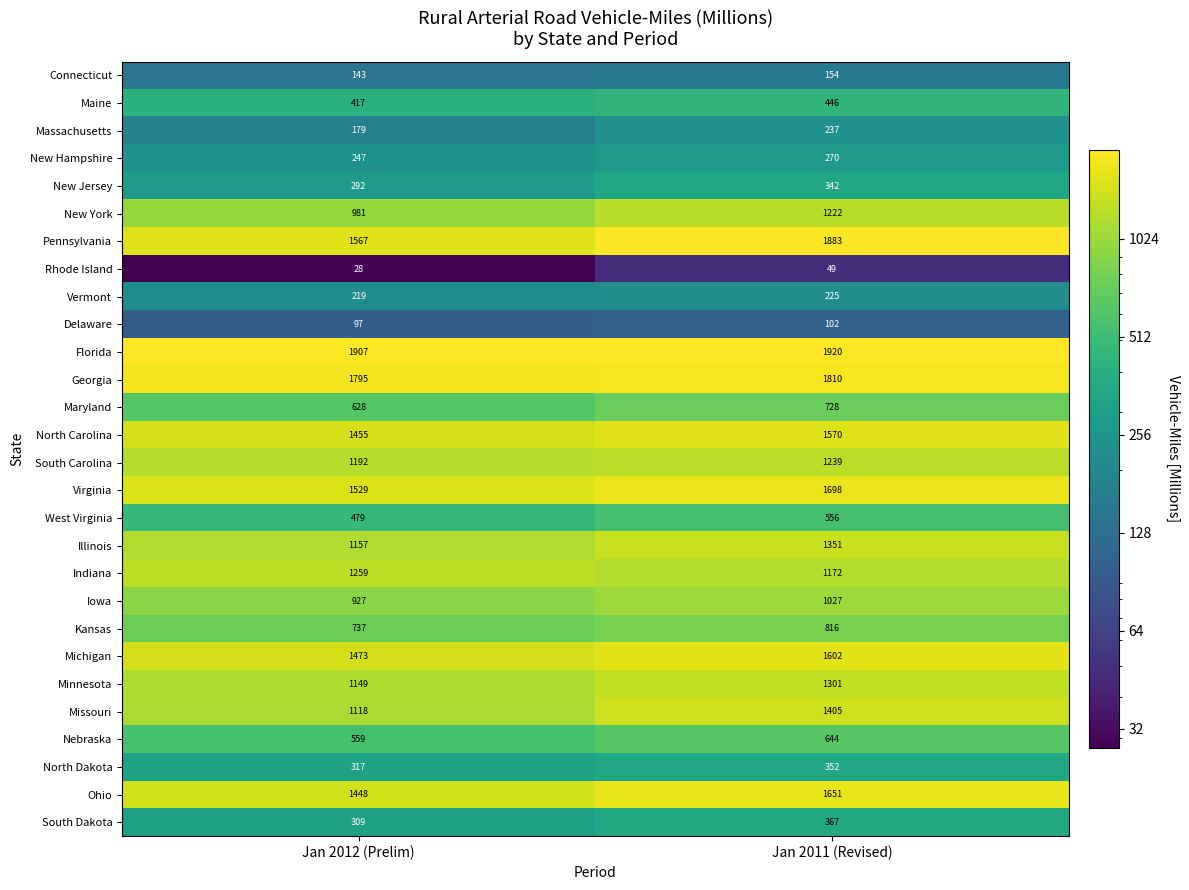

What is the difference between the maximum and minimum values in the North Dakota series?

35